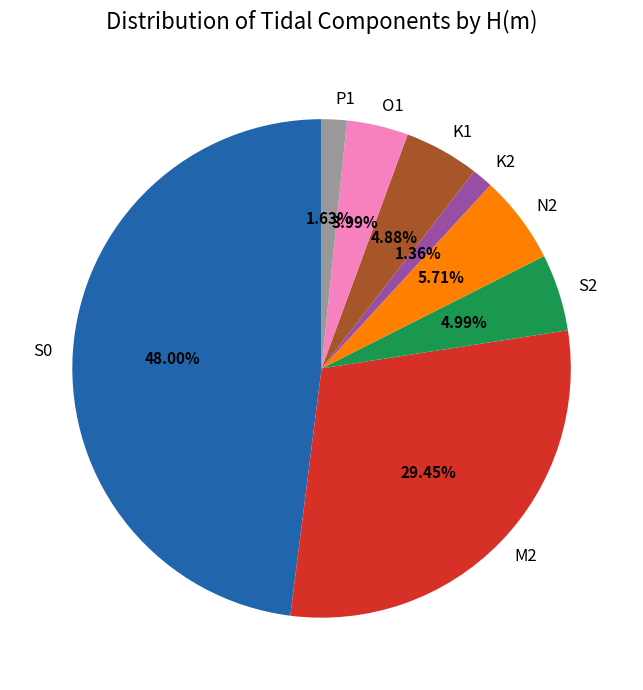

To the nearest percent, what is the combined percentage of S0 and M2?

77%